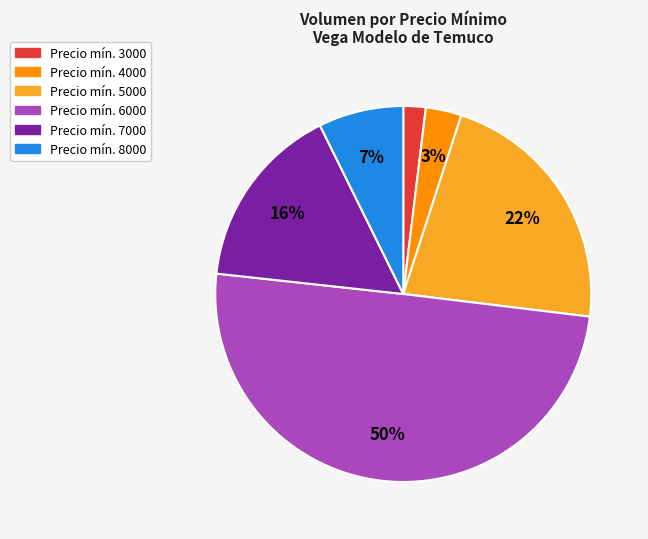

Count the number of slices in the pie.

6